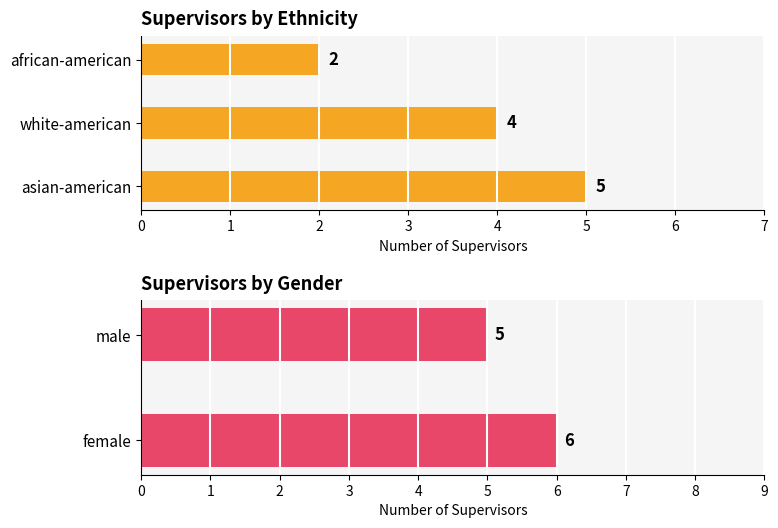

Does the chart contain stacked bars?

No